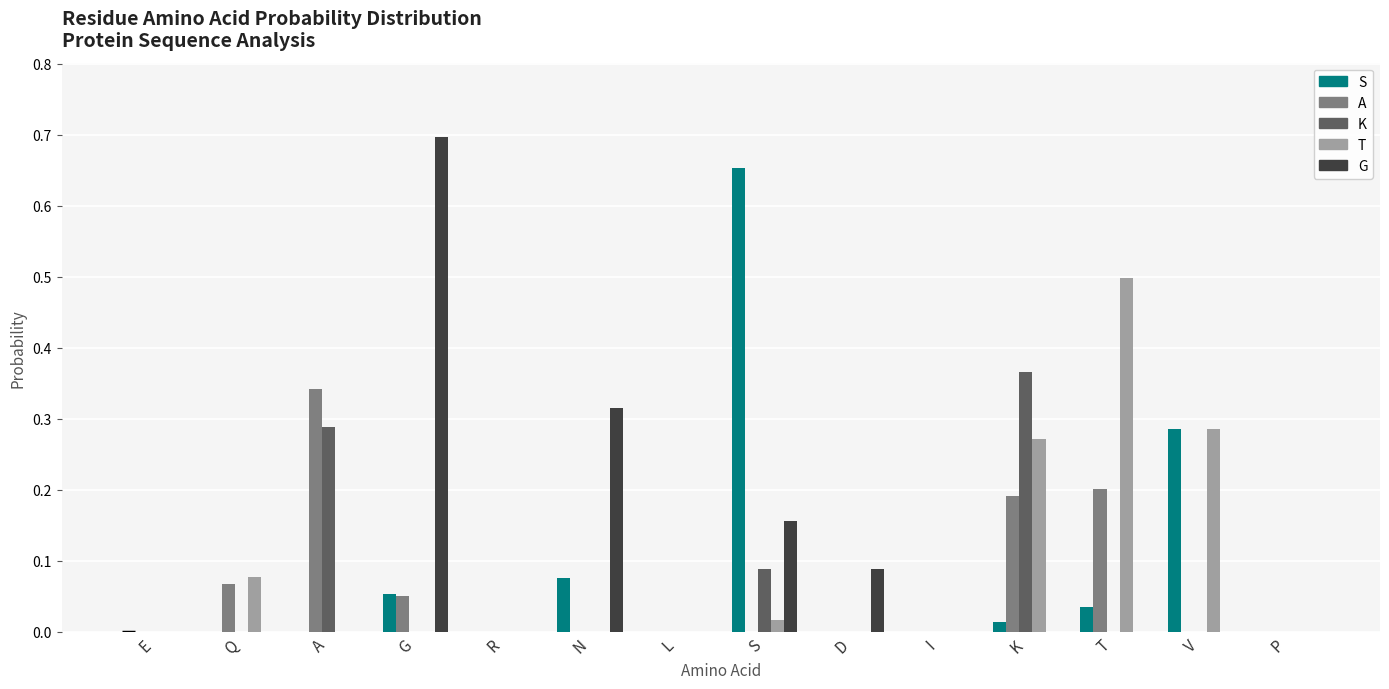

Which series changed the most between A and K?

T